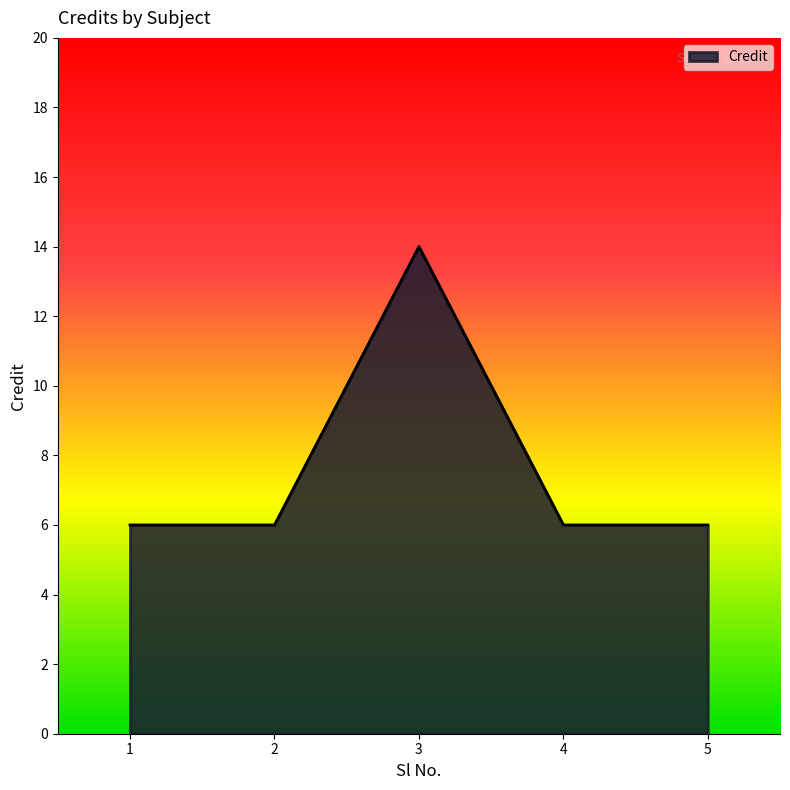

True or false: there are more than 1 points higher than both neighbors.

False